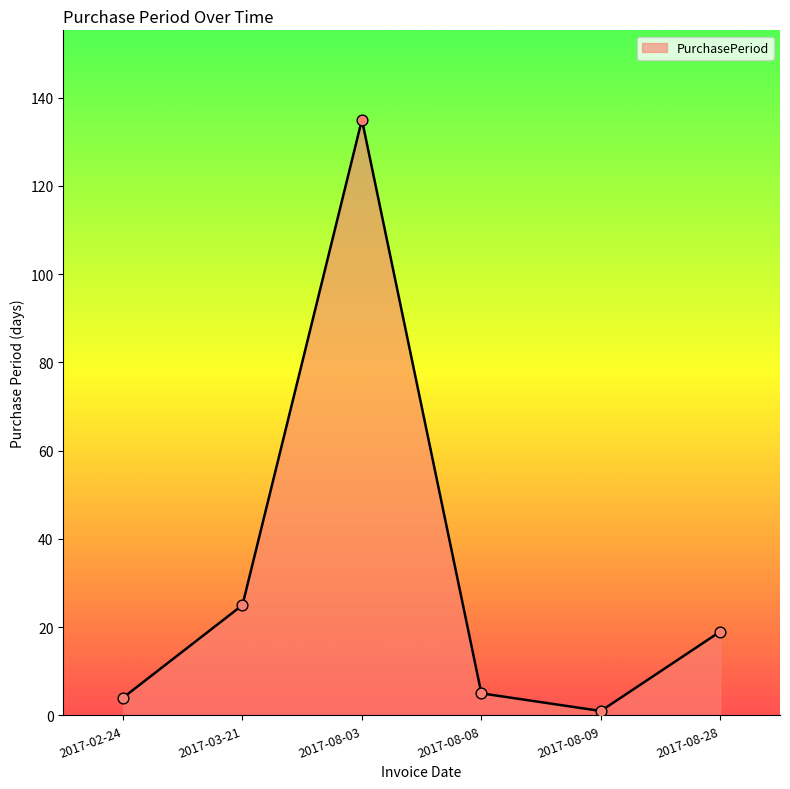

What is the change in value from 2017-02-24 to 2017-08-03?

+131